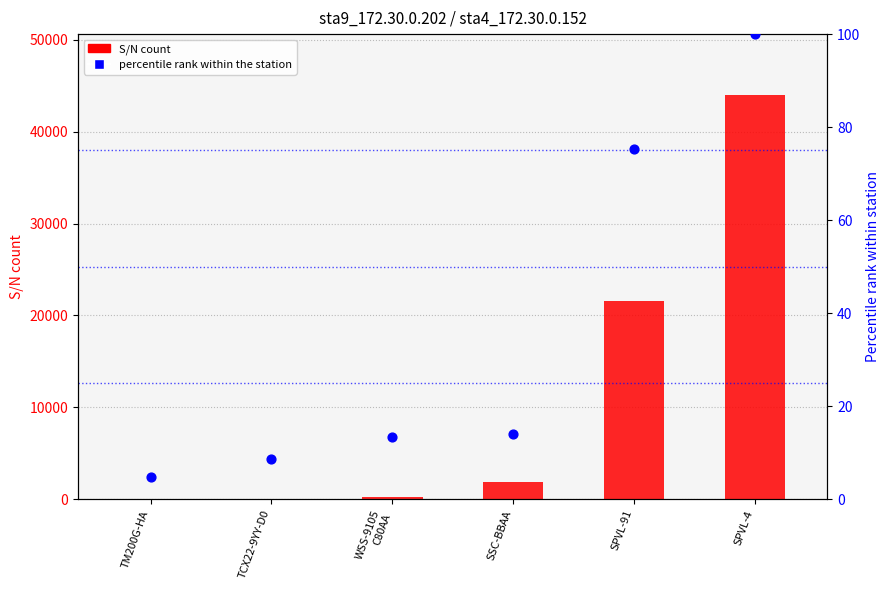

Which series has the largest Y range (max minus min)?

S/N count (sta9)